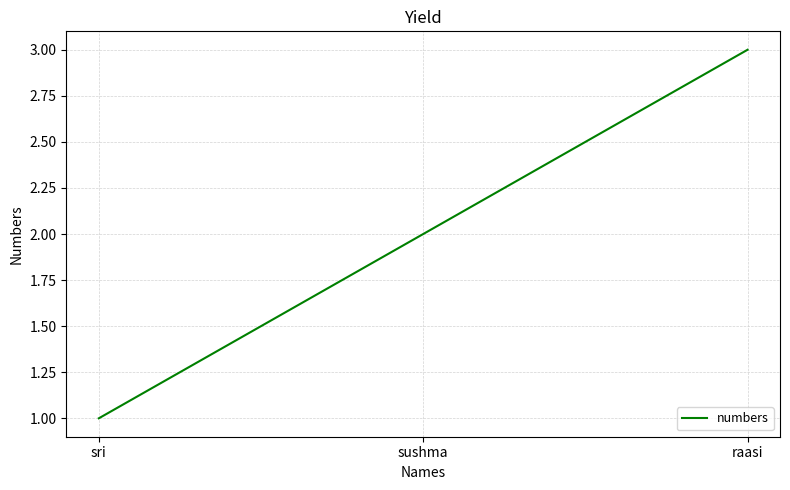

Is it true that the value at raasi is 3?

True